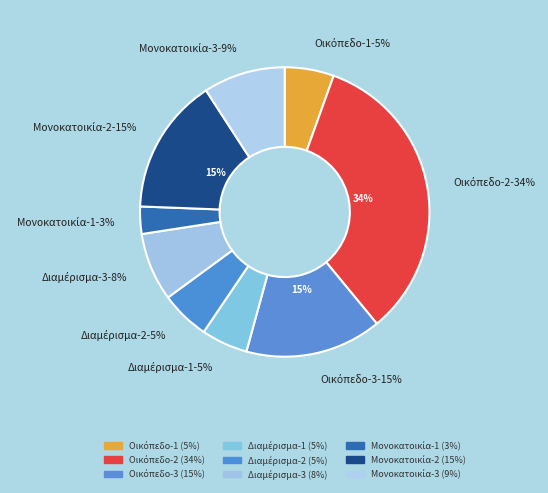

What percentage is the Διαμέρισμα-2 slice, to the nearest percent?

5%